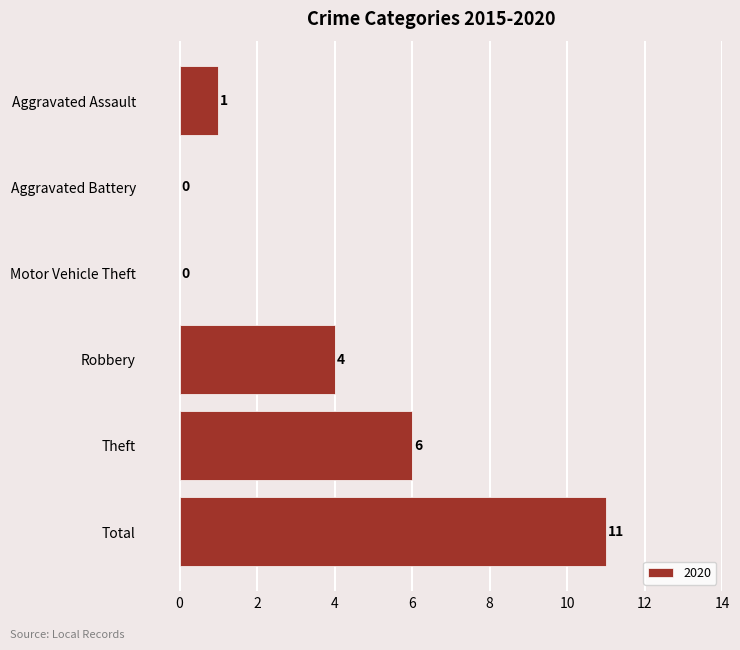

At which label is the value closest to 5?

Robbery